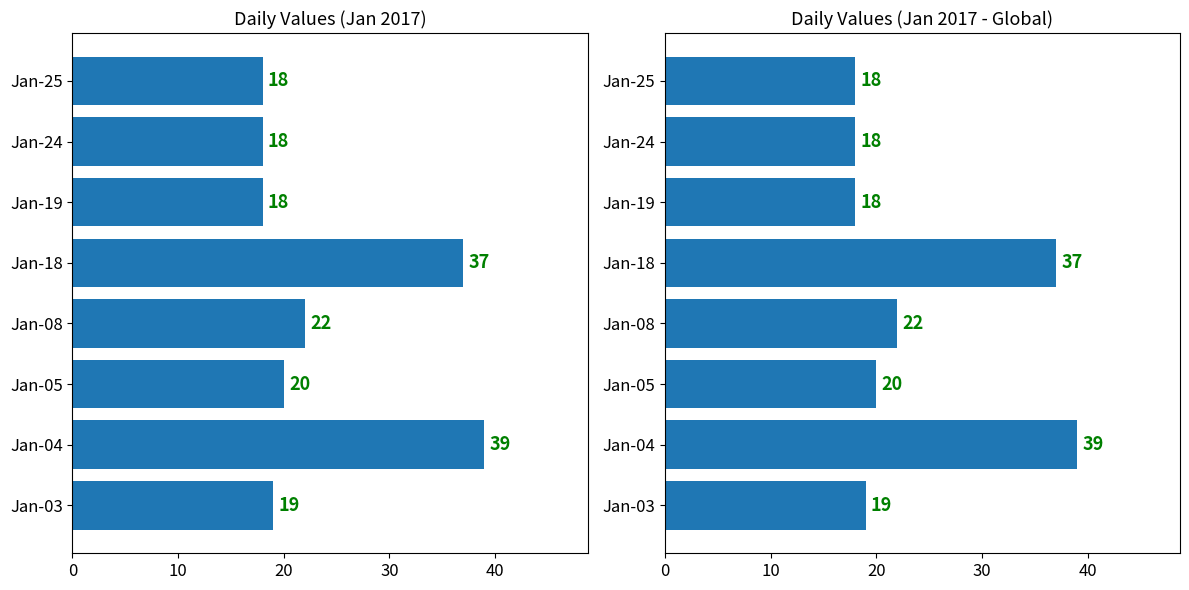

How many categories are shown in the chart?

8